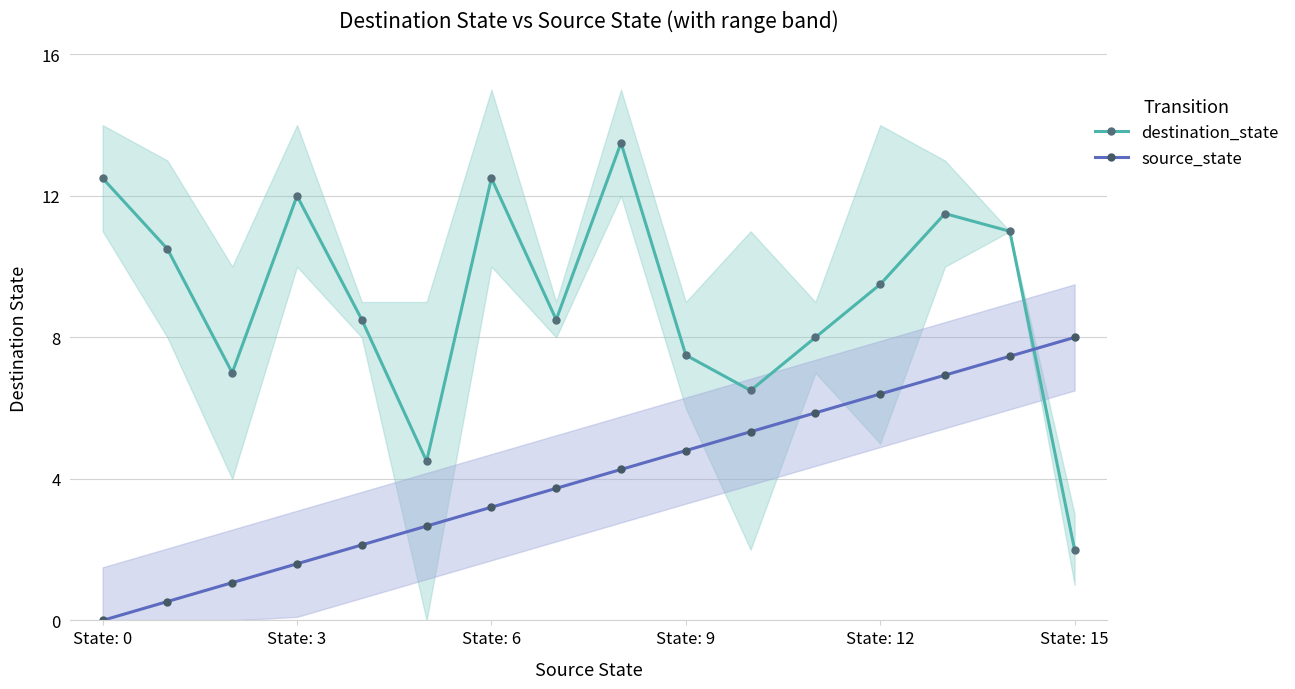

True or false: destination_state has a value of 12.5 at State: 6.

True